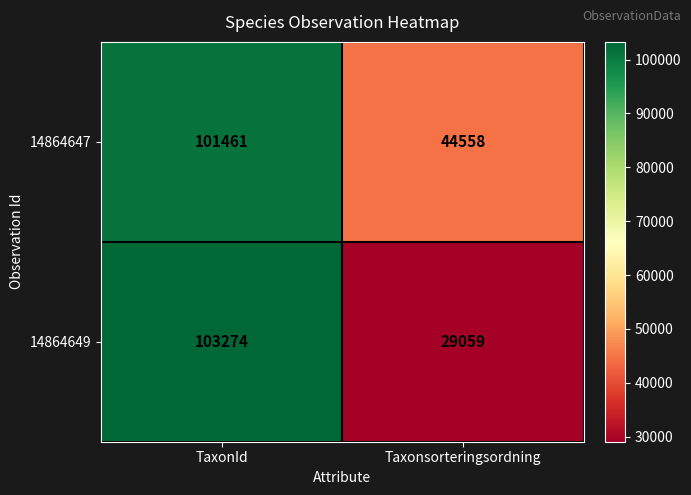

At which category is the sum across all series the highest?

TaxonId